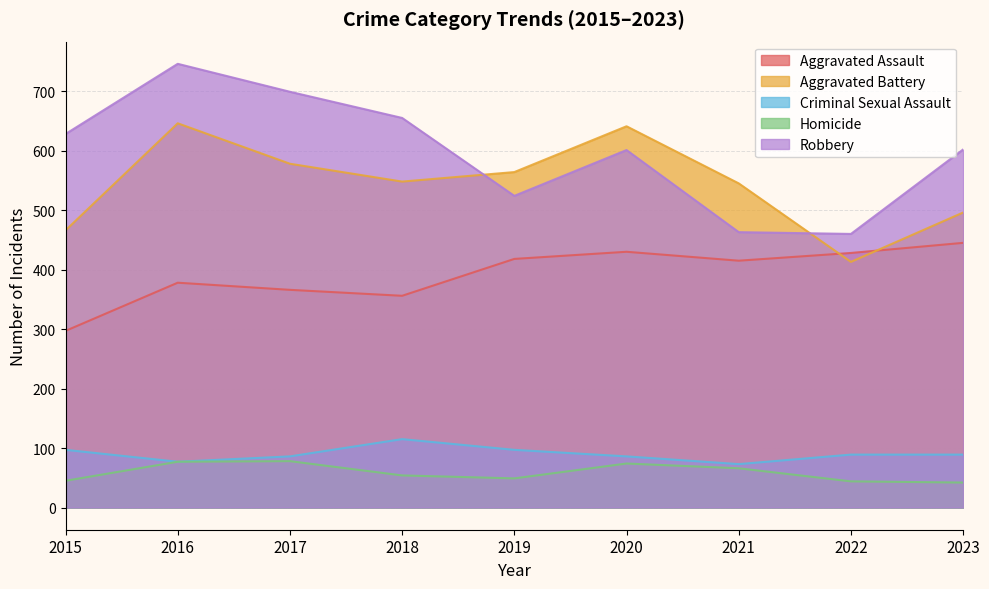

In Aggravated Assault, how many points are higher than both neighbors (excluding endpoints)?

2